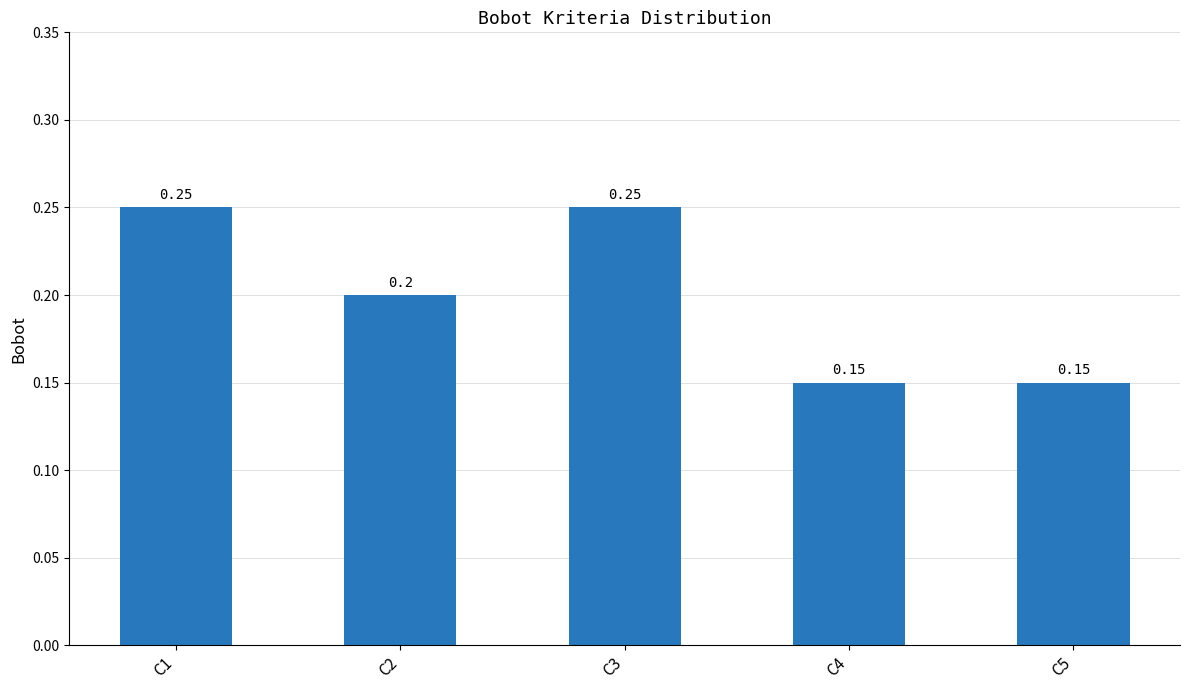

Rank the categories by value from highest to lowest.

C1, C3, C2, C4, C5